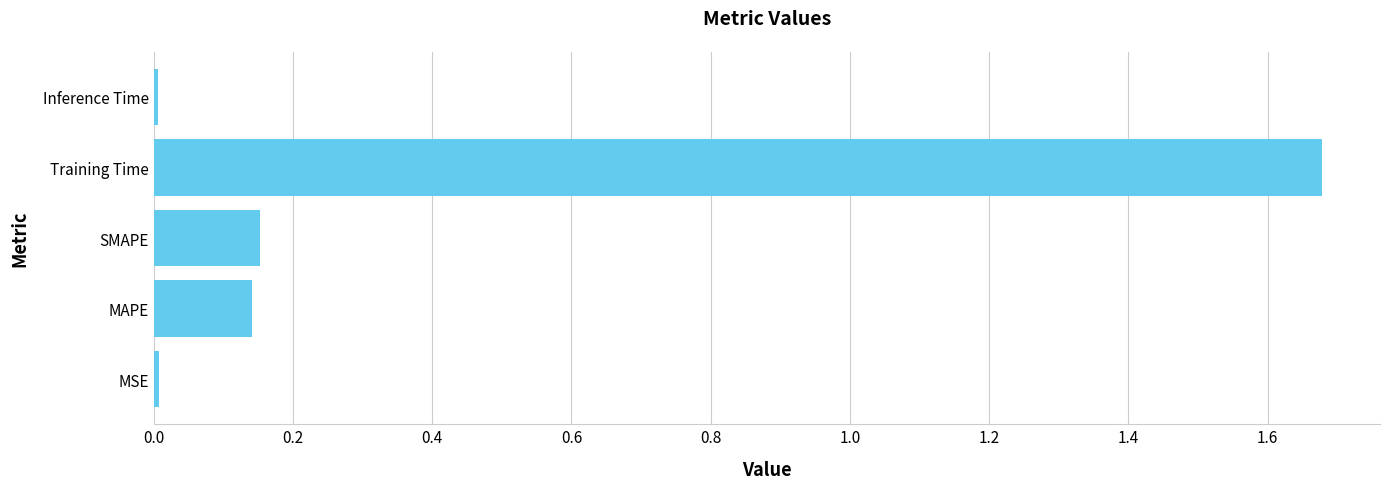

At which category does the chart reach its peak across all series?

Training Time